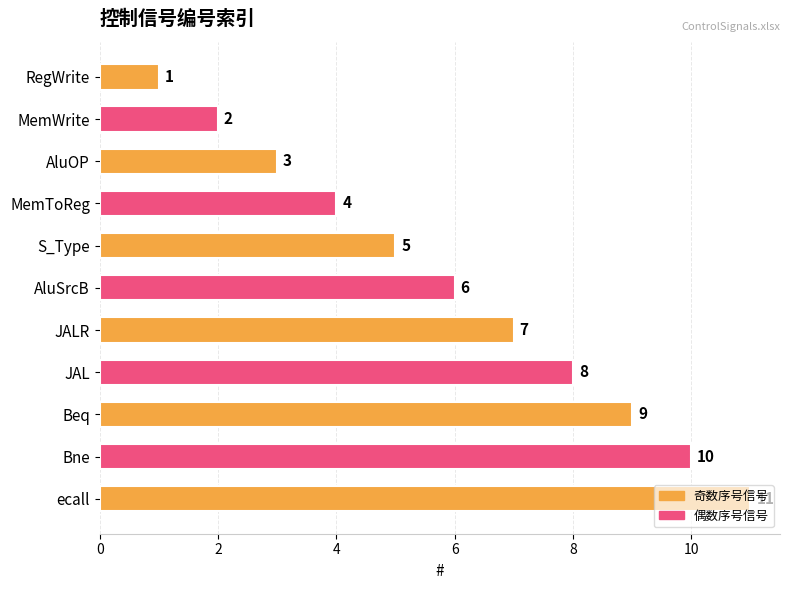

The value at MemToReg is 4. True or false?

True